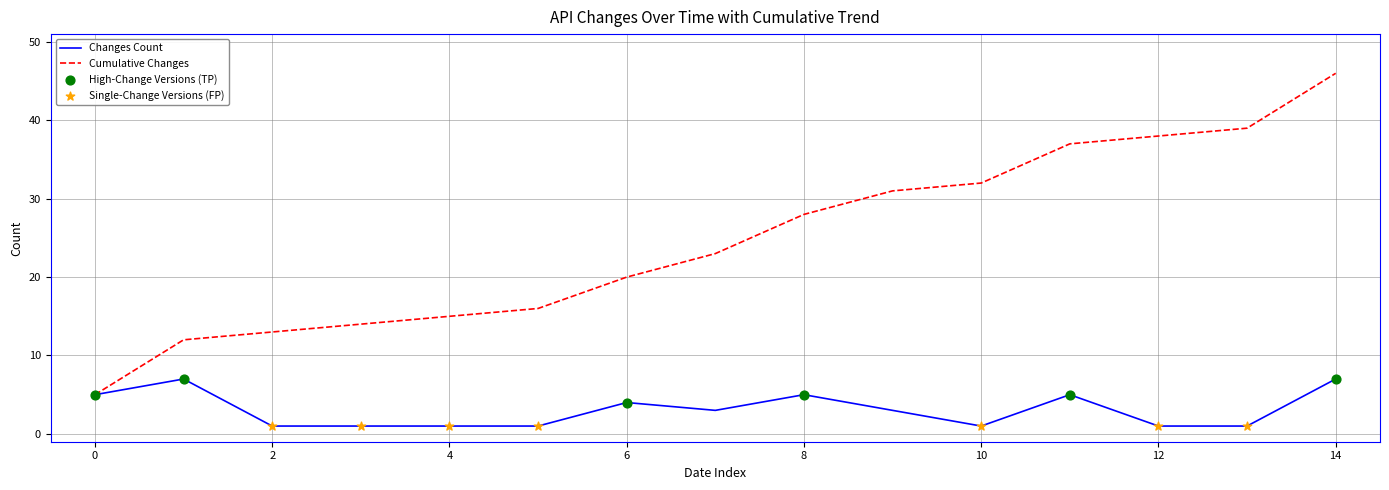

Which series has the largest total across all categories?

Cumulative Changes